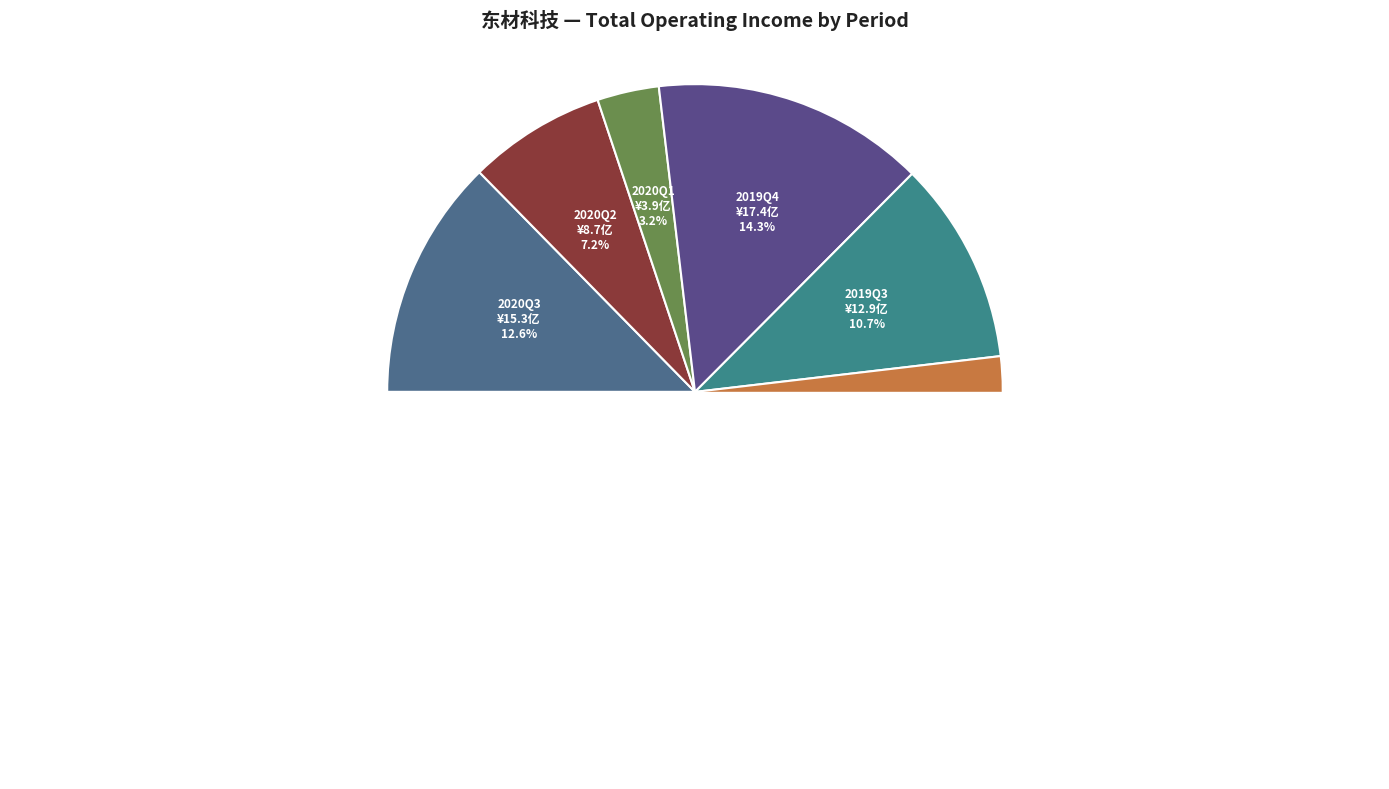

The 2016Q4 slice represents 1% of the pie. True or false?

False